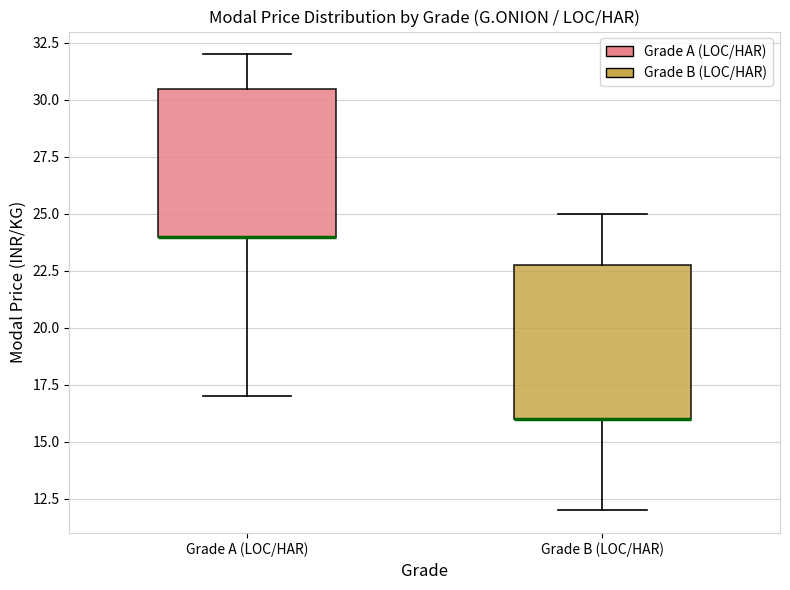

Reading left to right, transcribe this box plot: for each box, give where its median line is, the range the box spans, and where its two whiskers end, as read against the y-axis. The values are not printed on the chart, so give them approximately, as read against the axis.

Grade A (LOC/HAR): median 24.0 (drawn on the box's lower edge), box 24.0 to 30.5, whiskers 17.0 to 32.0
Grade B (LOC/HAR): median 16.0 (drawn on the box's lower edge), box 16.0 to 23.0, whiskers 12.0 to 25.0